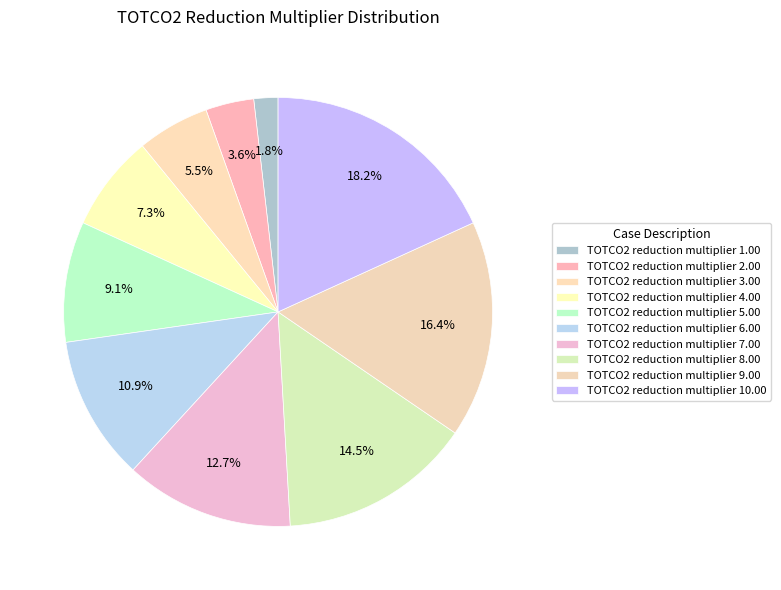

Count the number of slices in the pie.

10